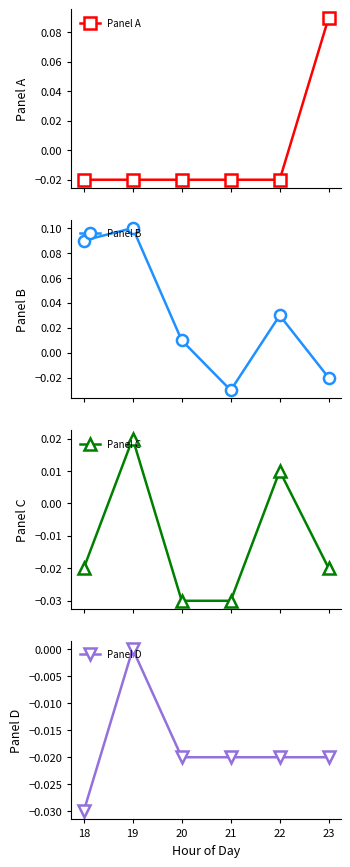

Reading right to left, what are all the values shown in this chart?

Panel A: 0.1	-0.0	-0.0	-0.0	-0.0	-0.0
Panel B: -0.0	0.0	-0.0	0.0	0.1	0.1
Panel C: -0.0	0.0	-0.0	-0.0	0.0	-0.0
Panel D: -0.0	-0.0	-0.0	-0.0	0.0	-0.0